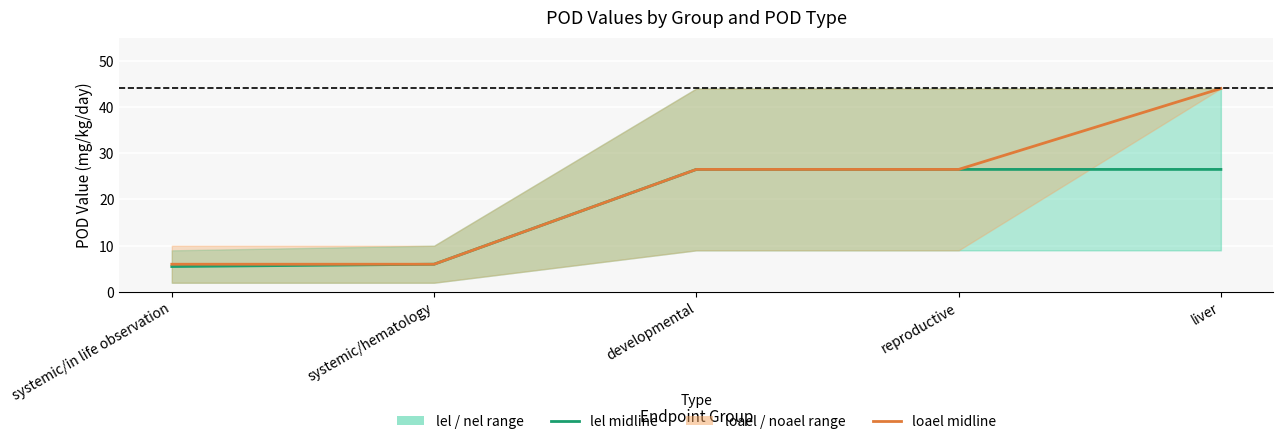

At which category does the chart reach its minimum across all series?

systemic/in life observation